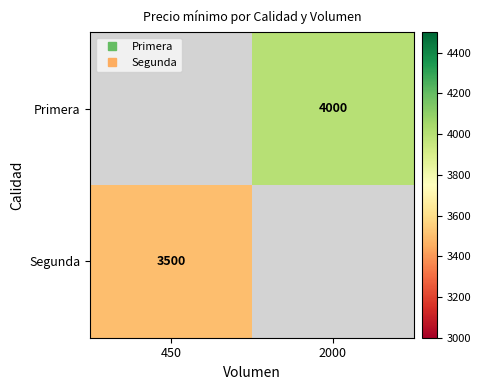

What is the approximate value of Primera at 2000?

4000.0